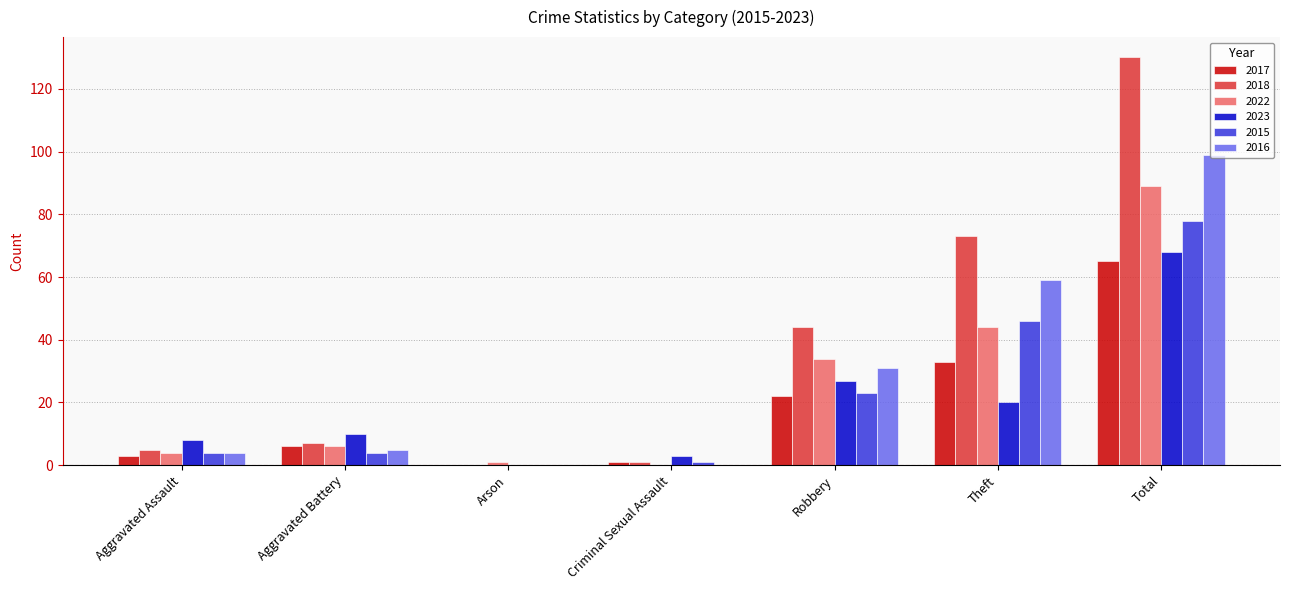

At which category is the sum across all series the highest?

Total